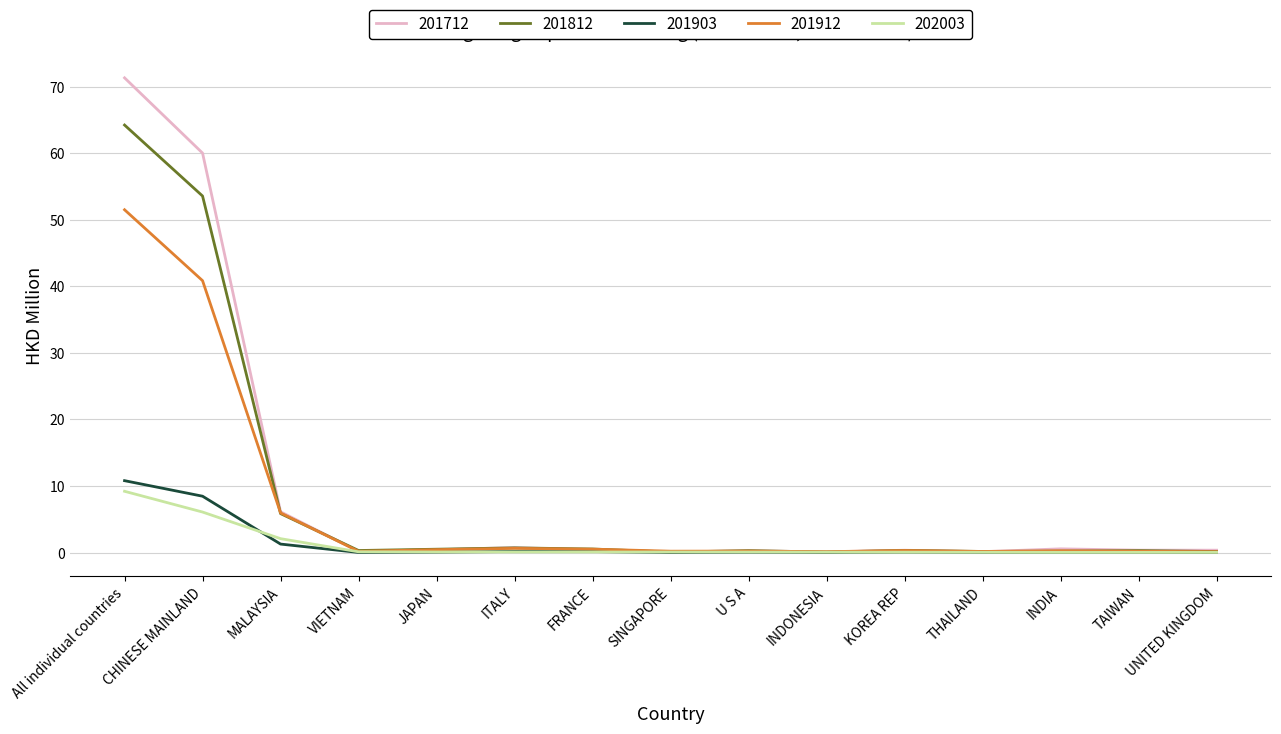

At which category is the sum across all series the highest?

All individual countries